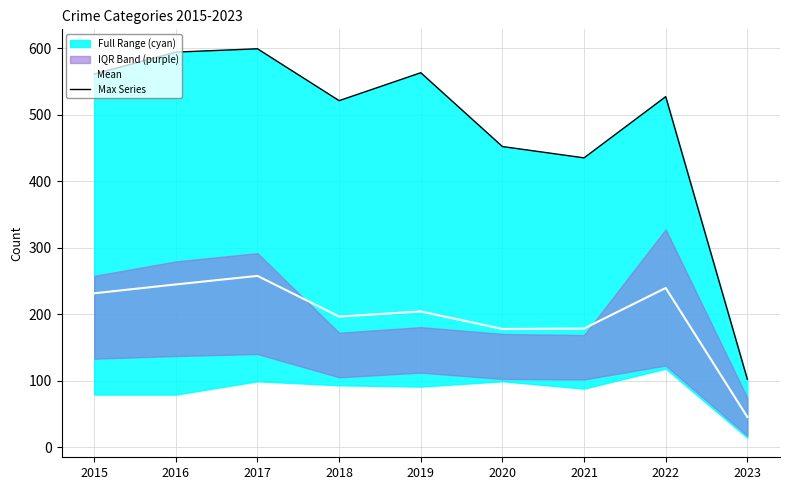

True or false: Mean has a value of 257.5 at 2017.

True